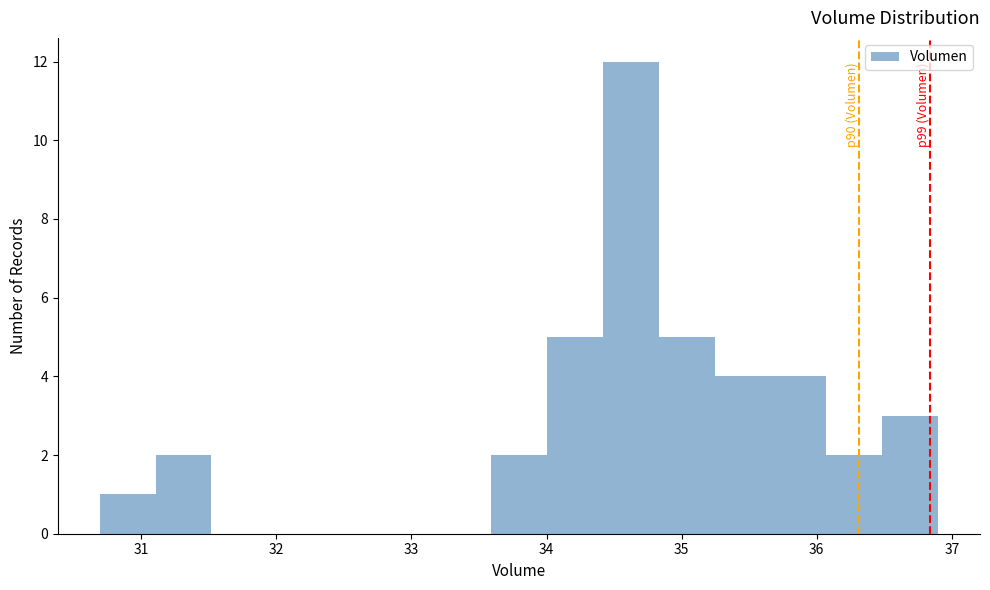

Over which range of the x-axis is the bar tallest?

34.4 to 34.8